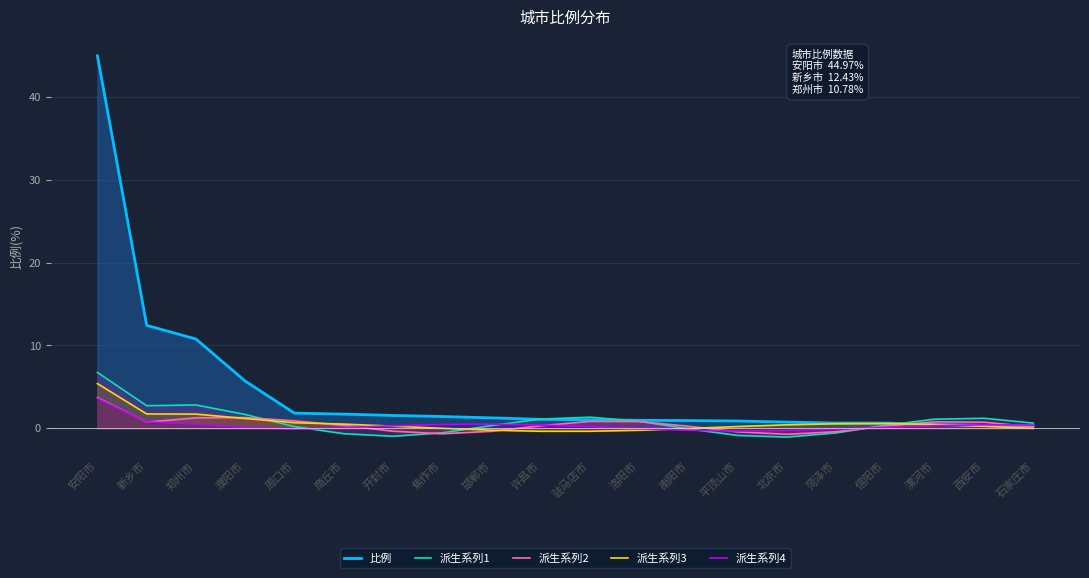

What are all the series names shown in the legend?

比例, 派生系列1, 派生系列2, 派生系列3, 派生系列4